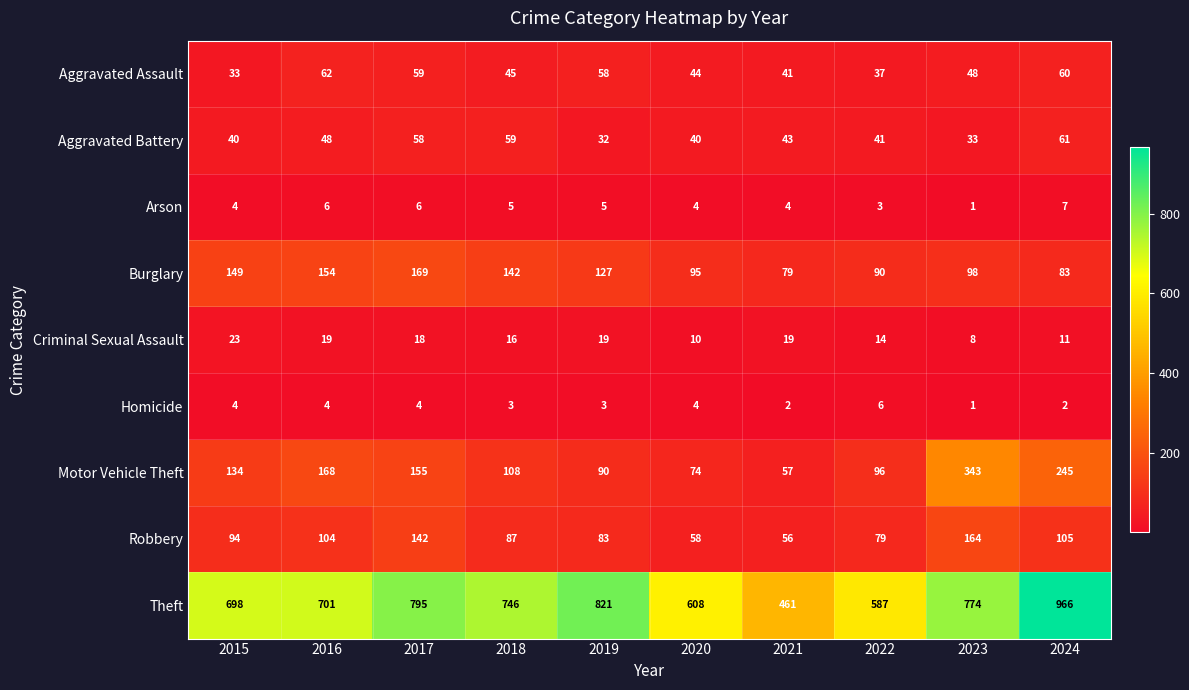

The Arson series shows 9 at 2017. True or false?

False